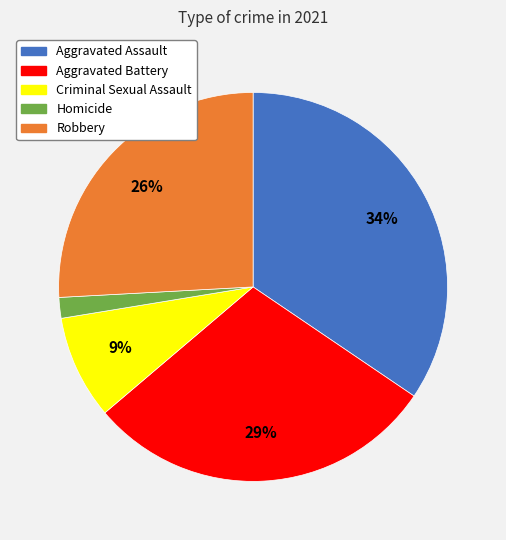

Do Aggravated Assault and Robbery together represent more than half of the pie?

Yes